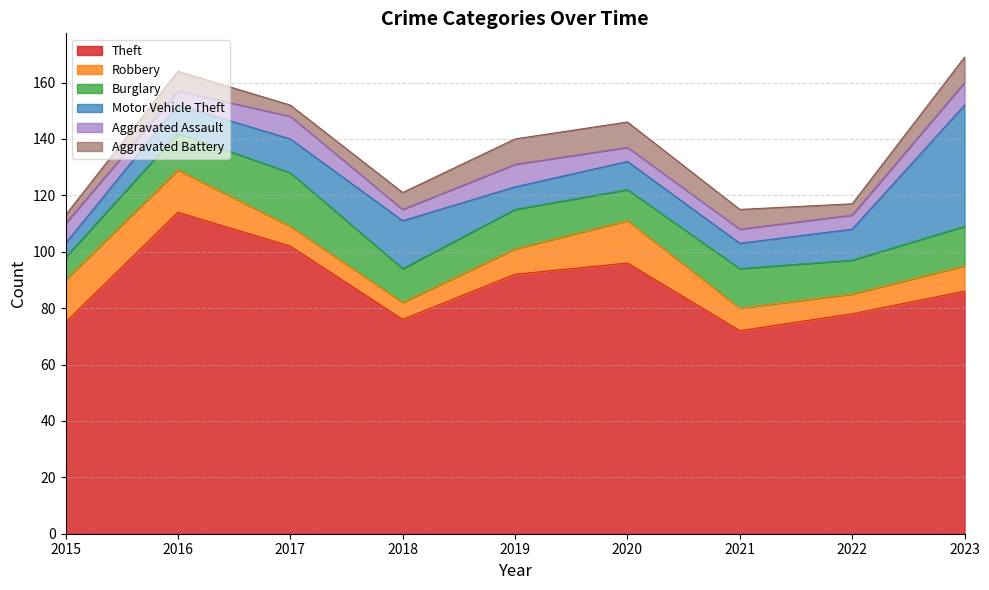

Where is the first local minimum for Aggravated Battery?

2017